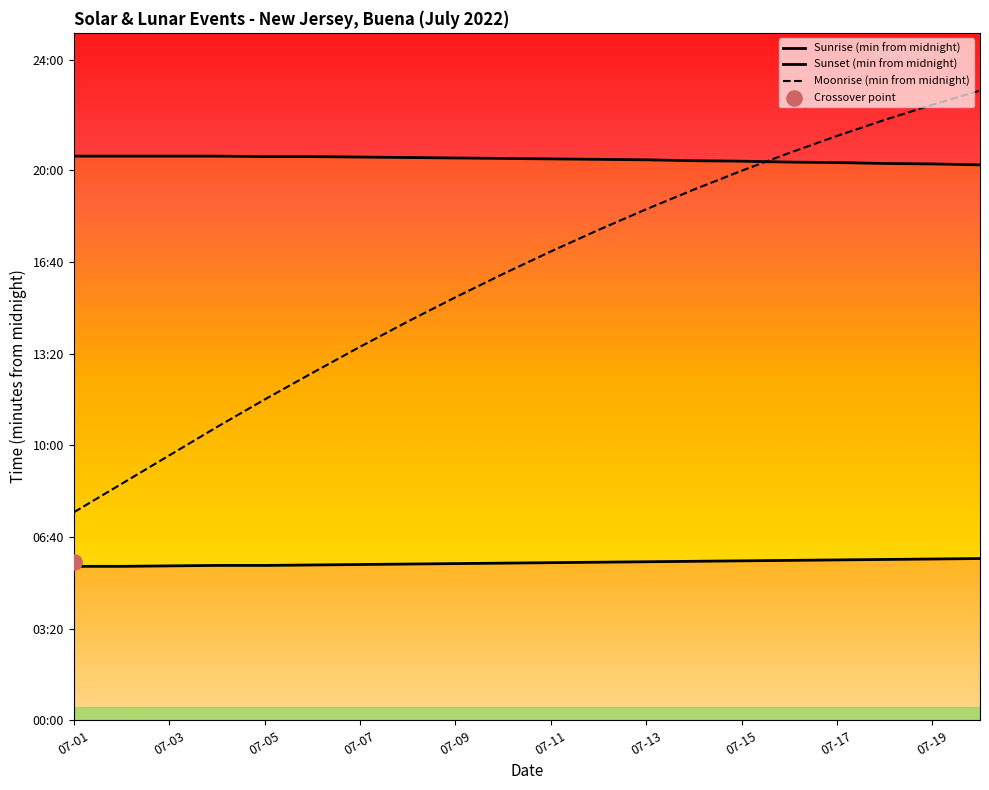

Which series has the largest total across all categories?

Sunset (min from midnight)